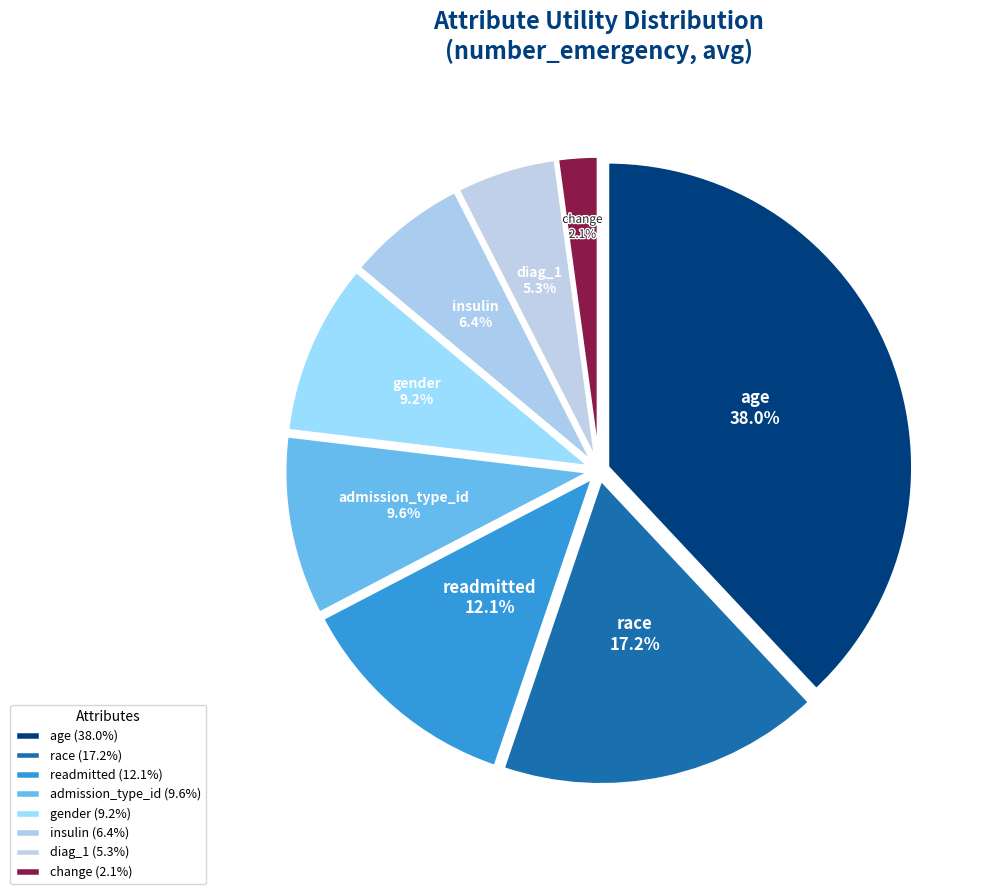

The admission_type_id slice represents 10% of the pie. True or false?

True